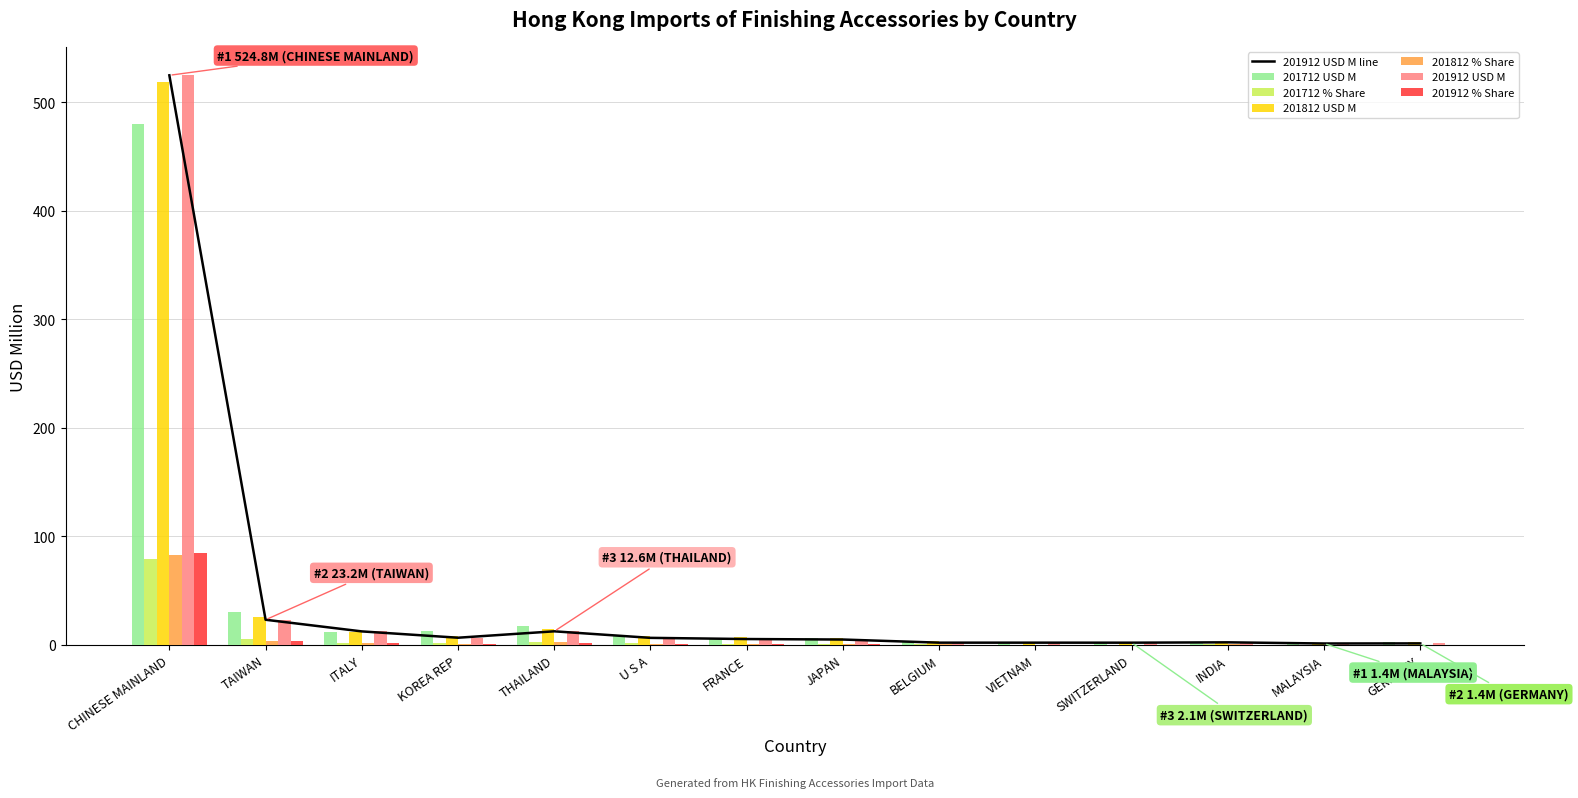

Is it true that 201912 % Share equals 0.3 at VIETNAM?

True